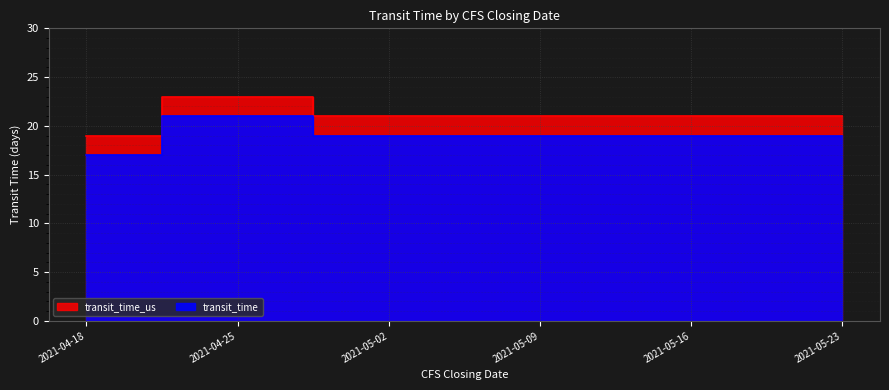

What are all the series names shown in the legend?

transit_time, transit_time_us